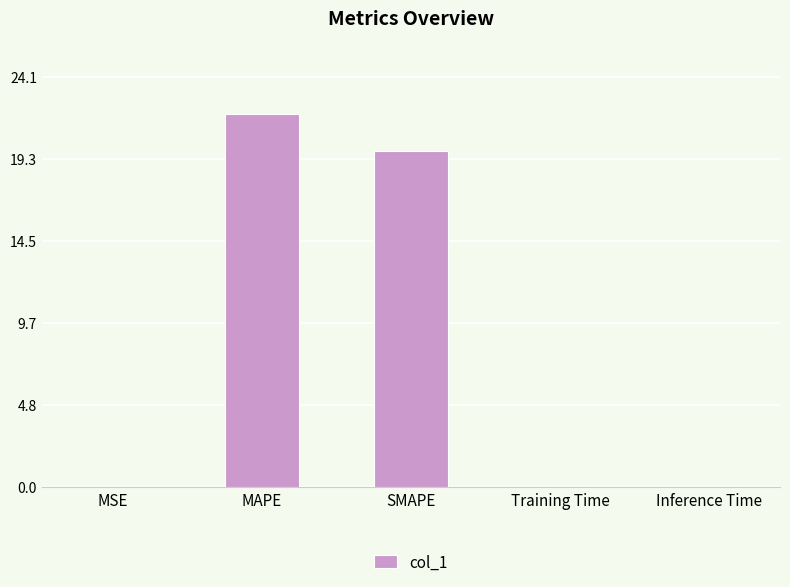

What is the maximum value shown in the chart?

21.9